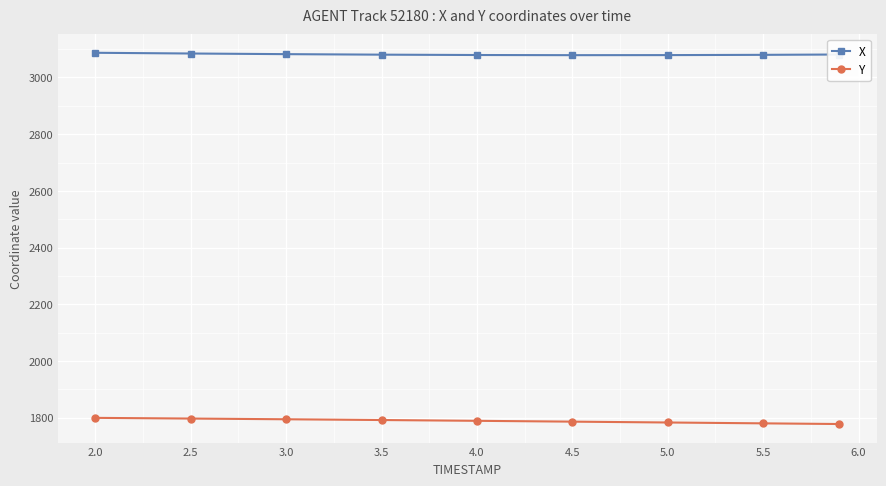

What is the sum of all X values?

27730.3